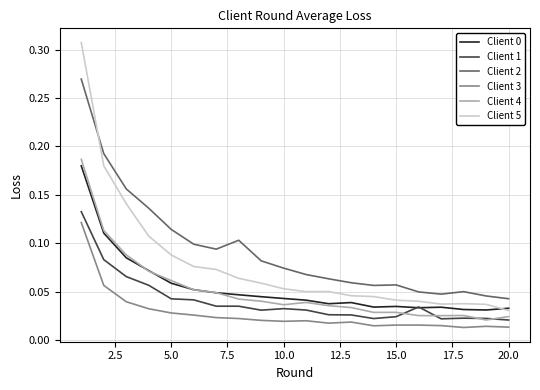

After their last crossing, which series has the higher values: Client 1 or Client 4?

Client 4